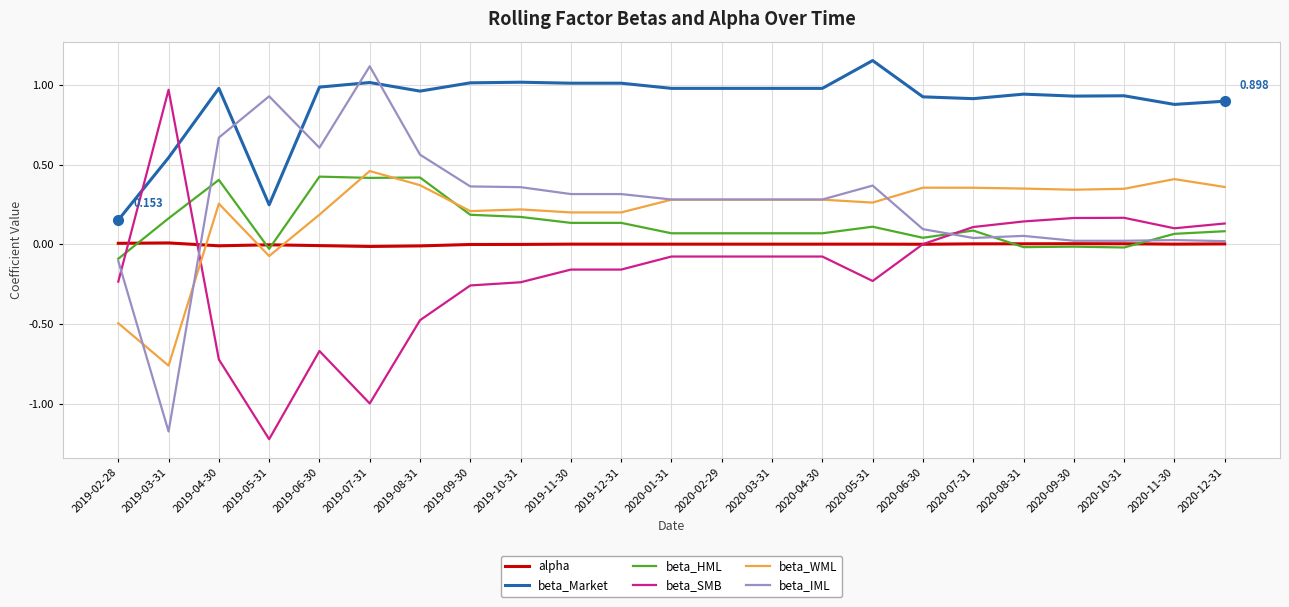

Does the chart display data point markers on the line(s)?

No